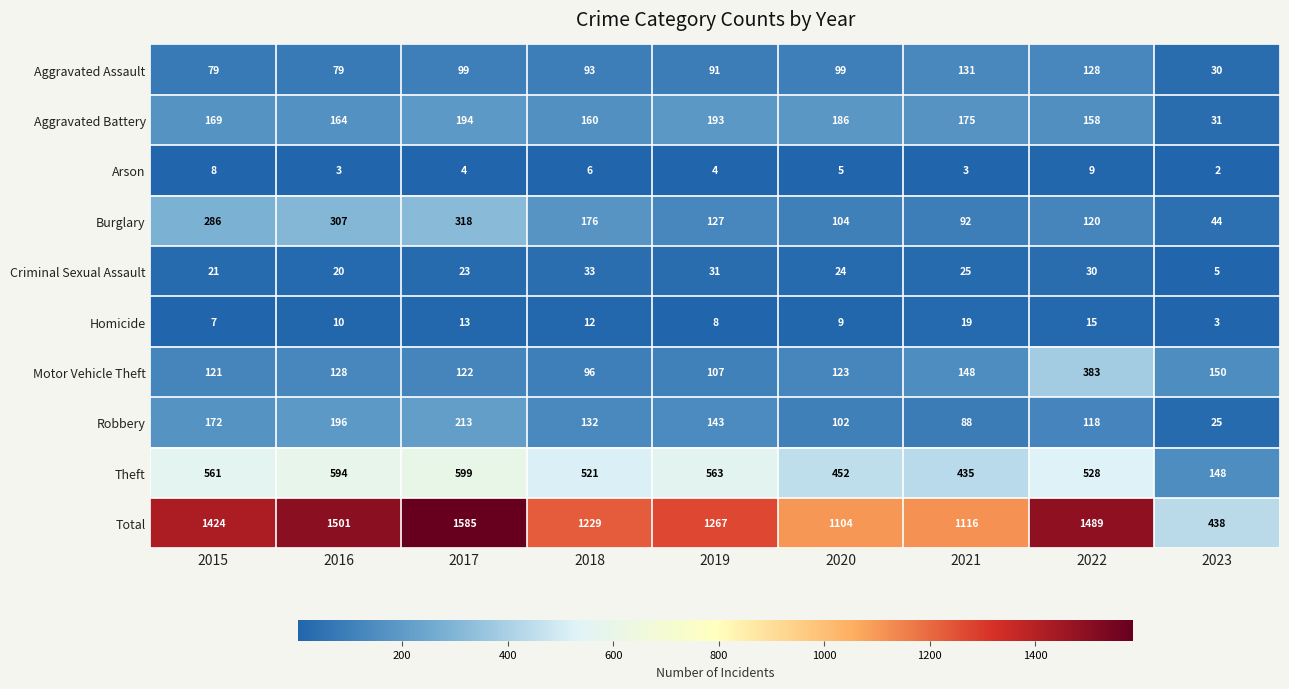

At which category does the chart reach its minimum across all series?

2023